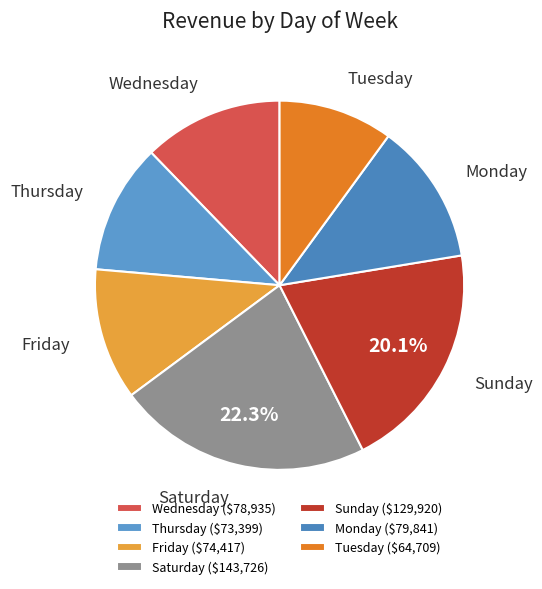

Approximately how many times larger is the value at Monday compared to Saturday?

0.6